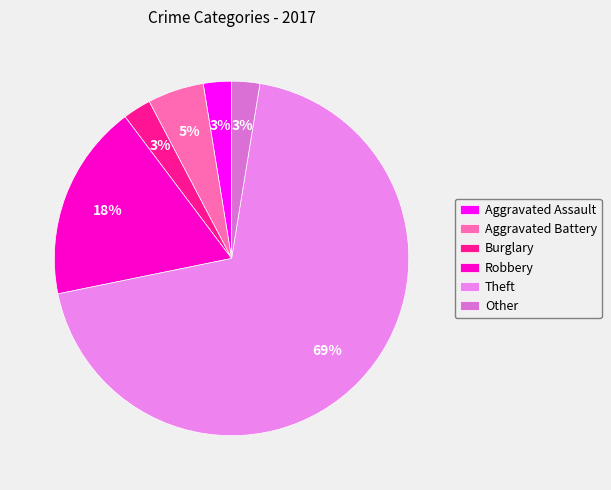

Count the number of slices in the pie.

6